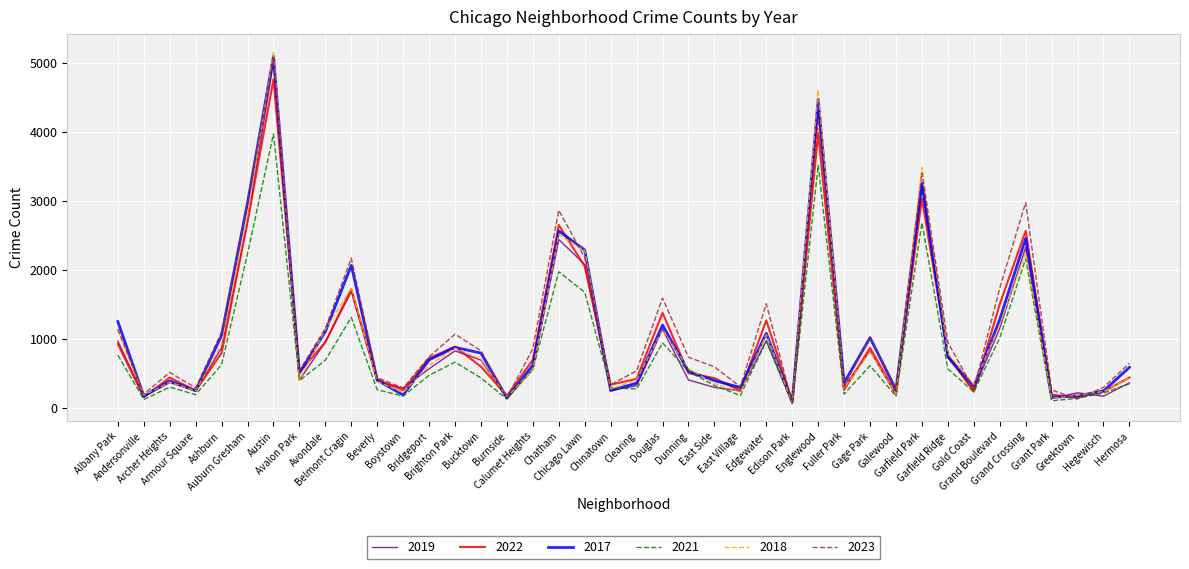

What position from the left is Garfield Ridge?

33